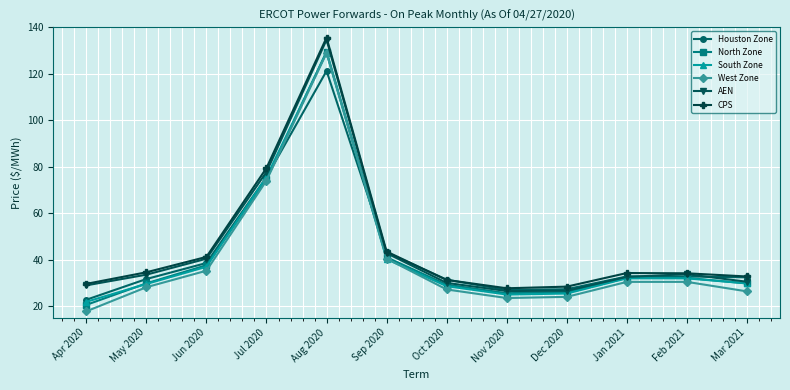

Which series changed the most between May 2020 and Dec 2020?

AEN